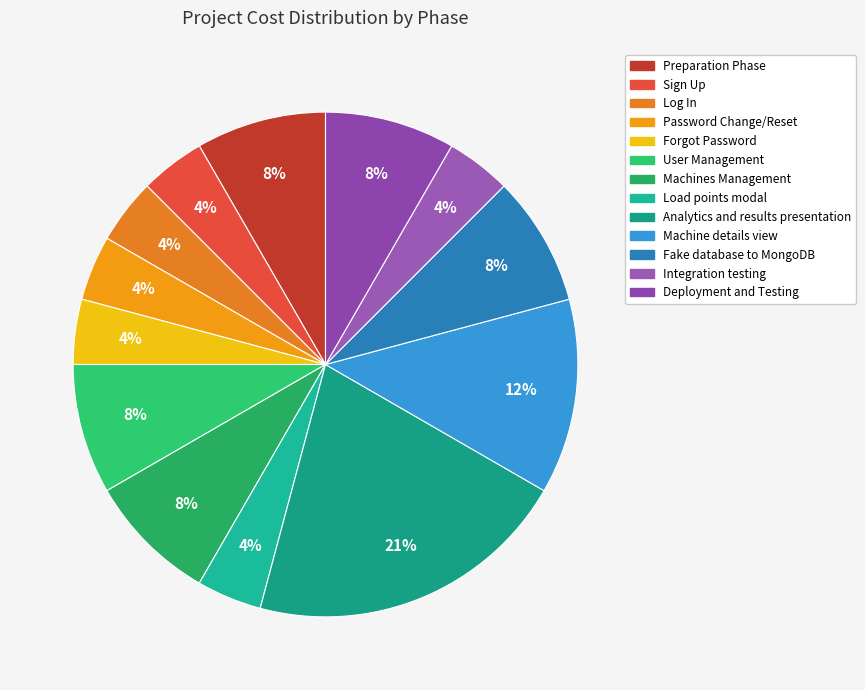

The Sign Up slice represents 1% of the pie. True or false?

False